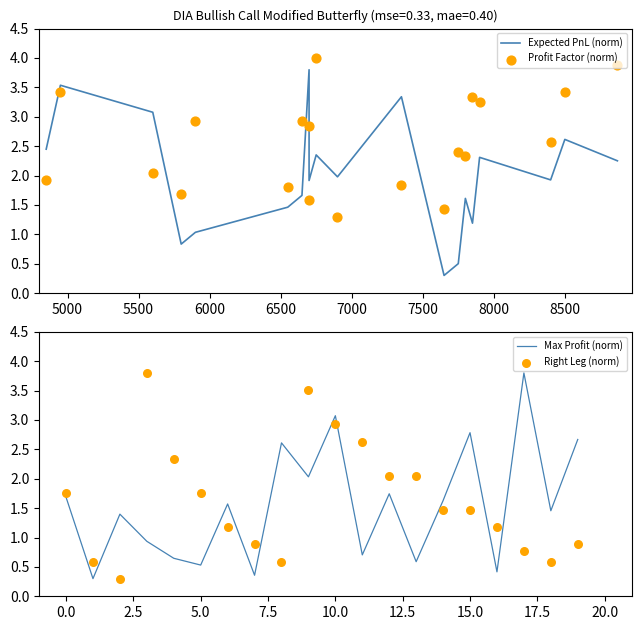

Which series contains the lowest Y value?

Expected PnL (norm)